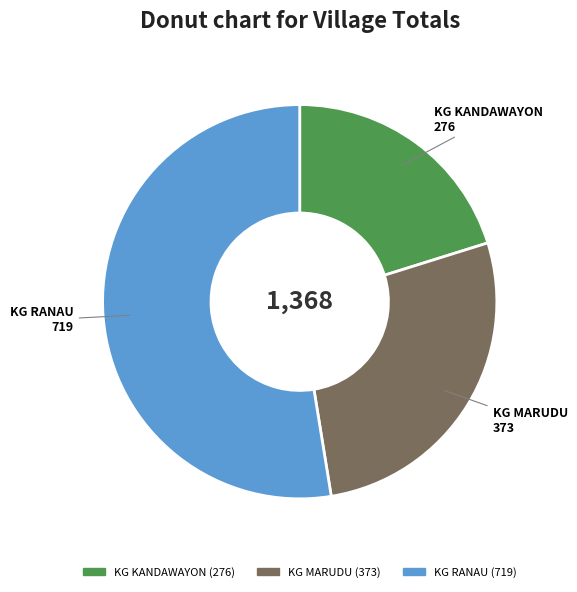

Which slice is the largest?

KG RANAU